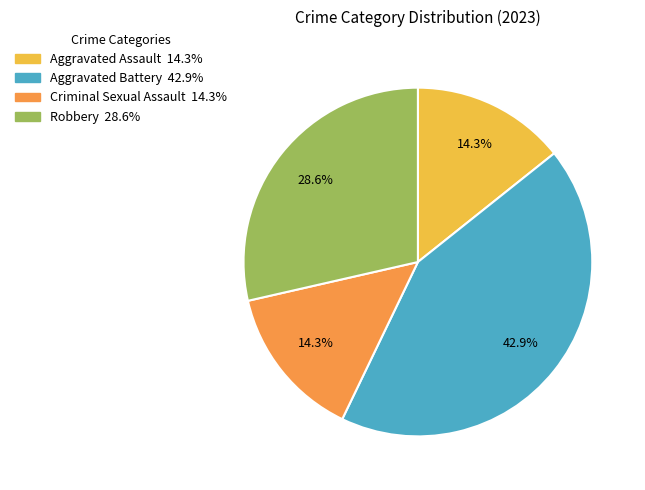

To the nearest percent, what portion does Aggravated Assault represent?

14%